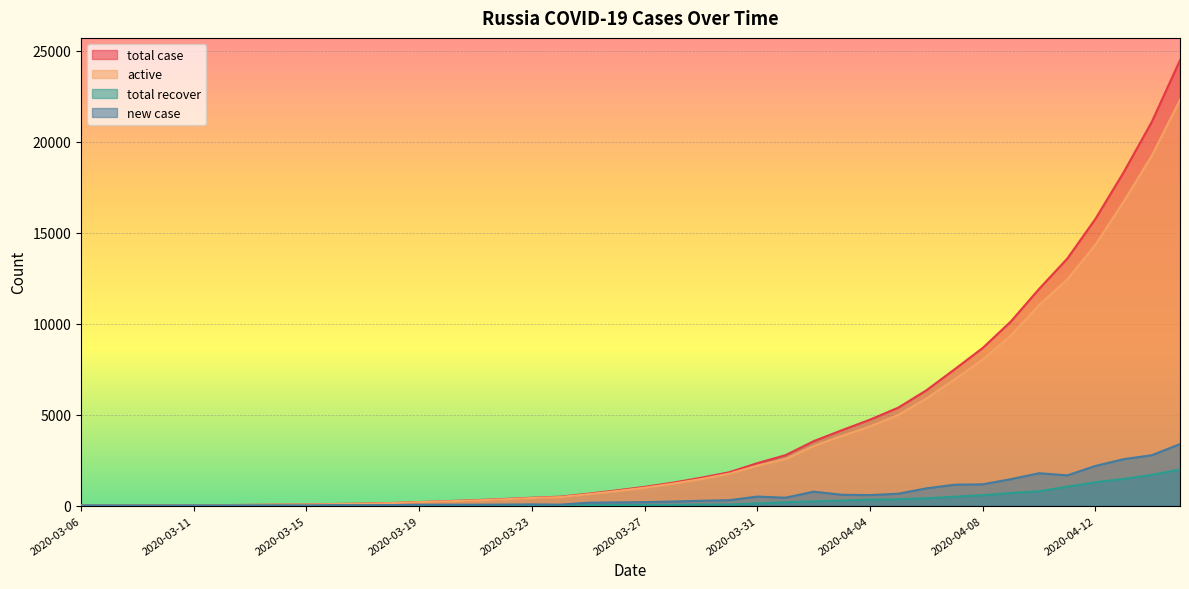

How many values in the new case series are below 196?

20